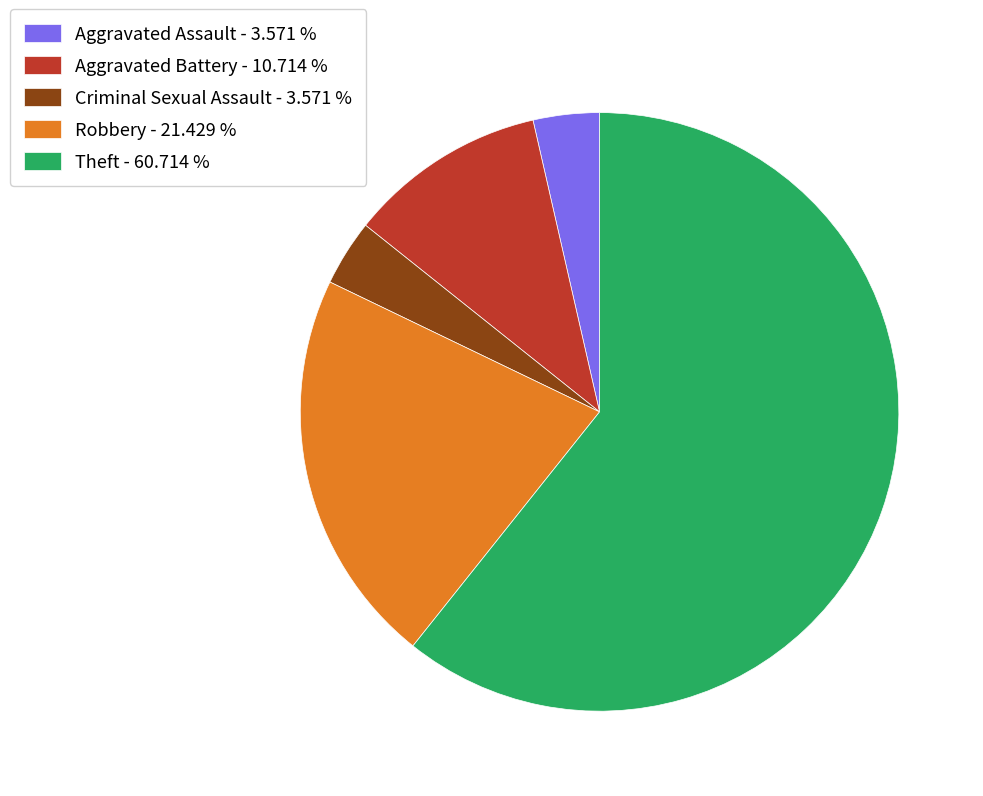

How many slices are in this pie chart?

5